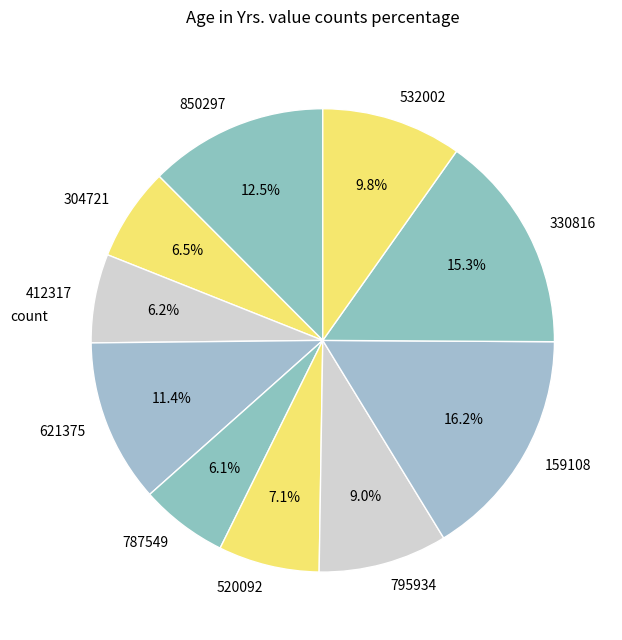

Is the sum of 787549 and 532002 greater than half?

No